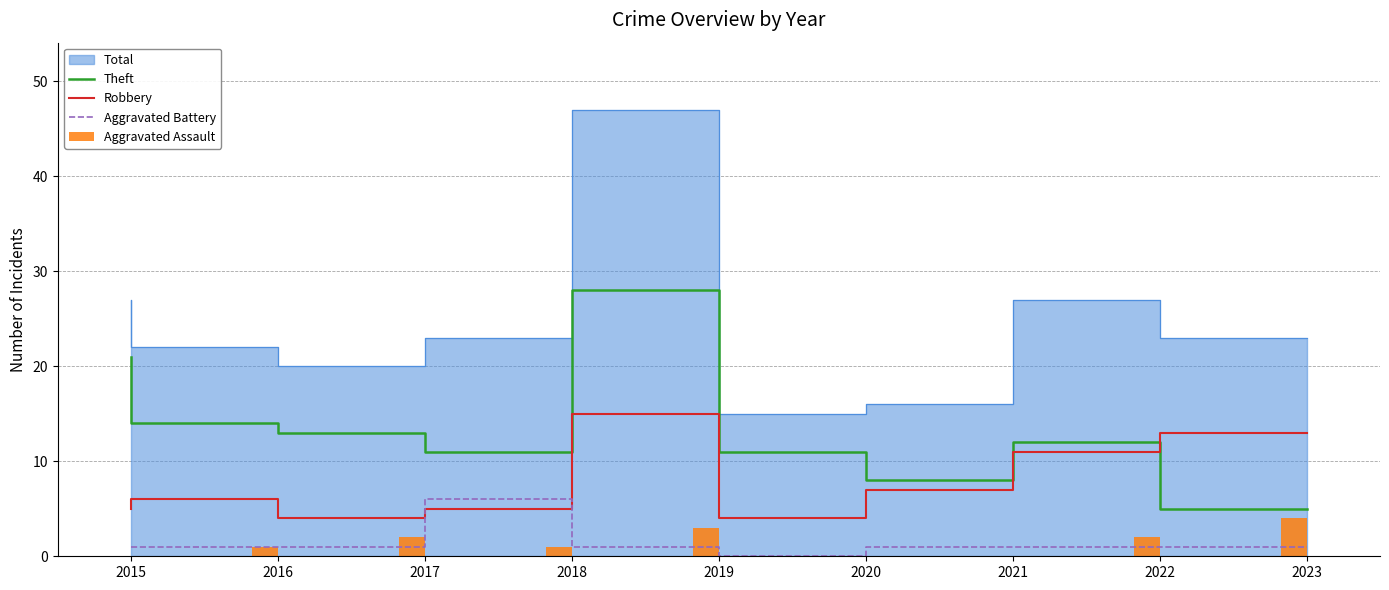

The Robbery series shows 13 at 2023. True or false?

True